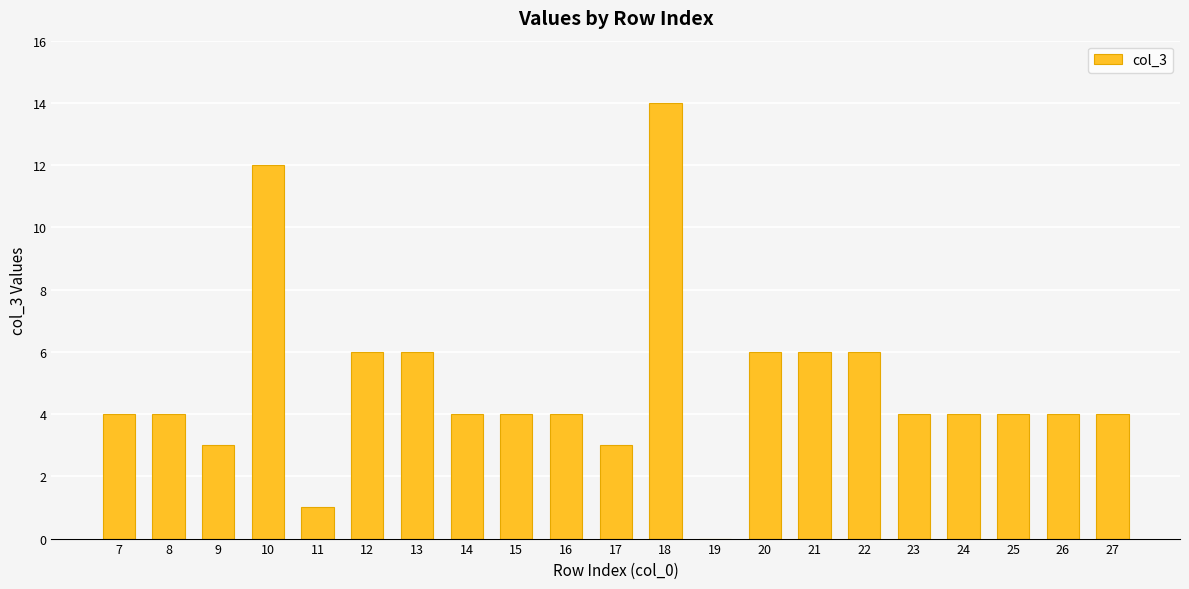

Reading left to right, extract all data points from this chart.

7=4	8=4	9=3	10=12	11=1	12=6	13=6	14=4	15=4	16=4	17=3	18=14	19=0	20=6	21=6	22=6	23=4	24=4	25=4	26=4	27=4